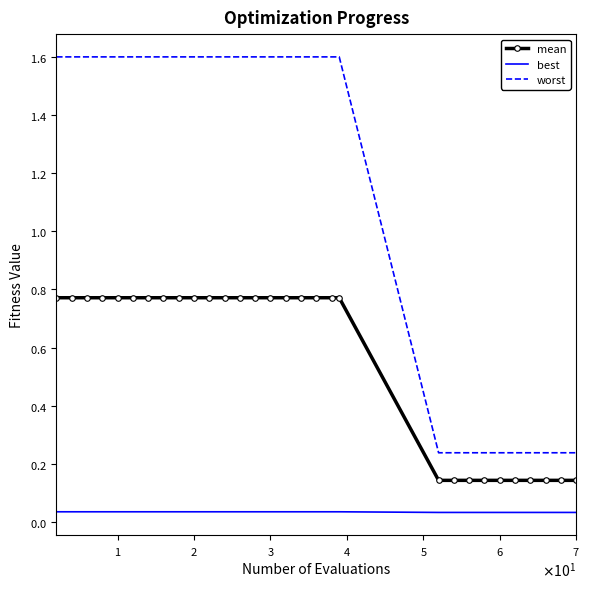

What are all the series names shown in the legend?

mean, best, worst